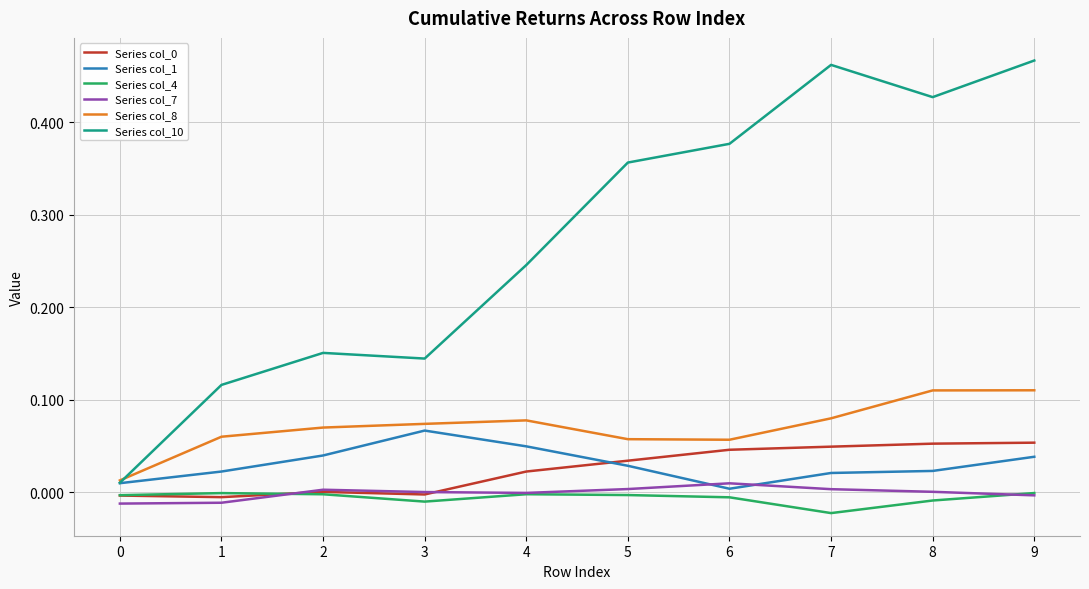

At how many categories does at least one series exceed 0?

10